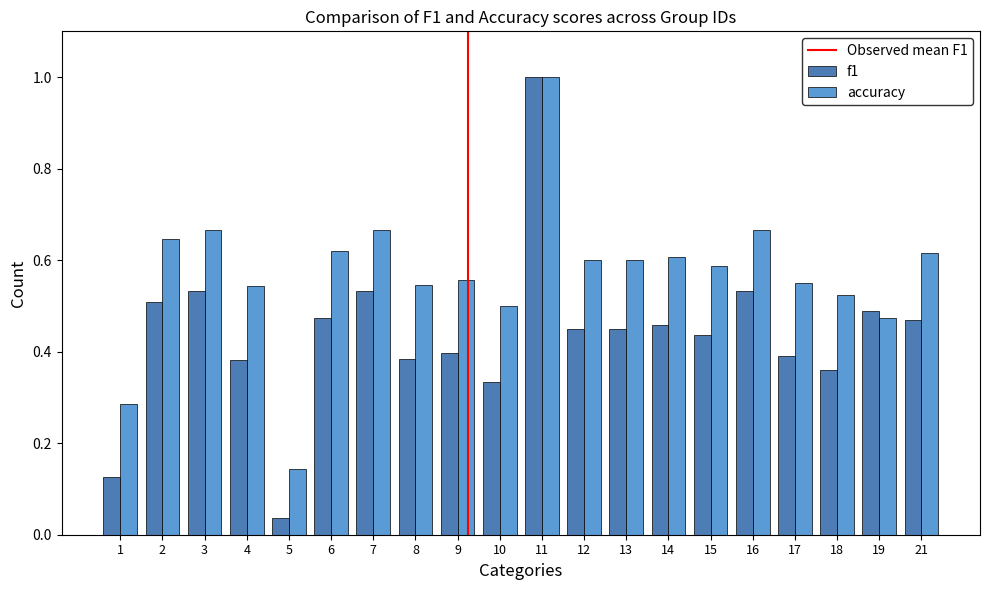

Is the value of f1 at 5 greater than the value of accuracy at 4?

No